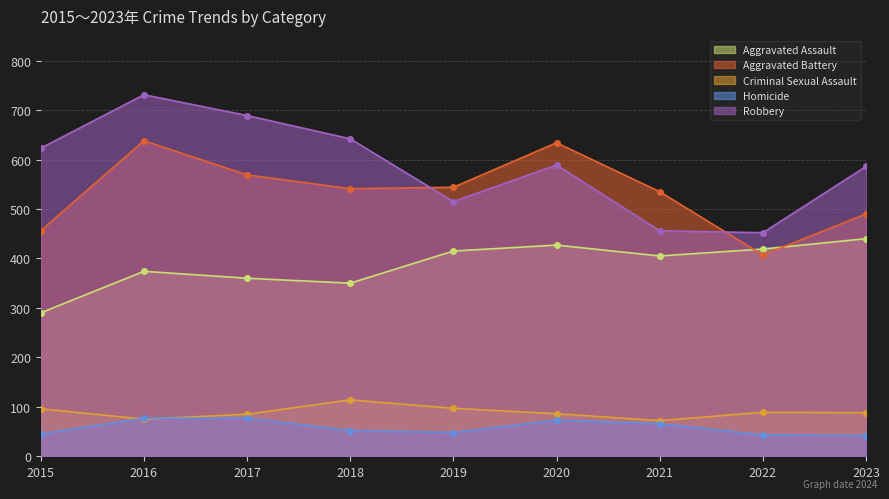

At how many categories does at least one series exceed 226?

9